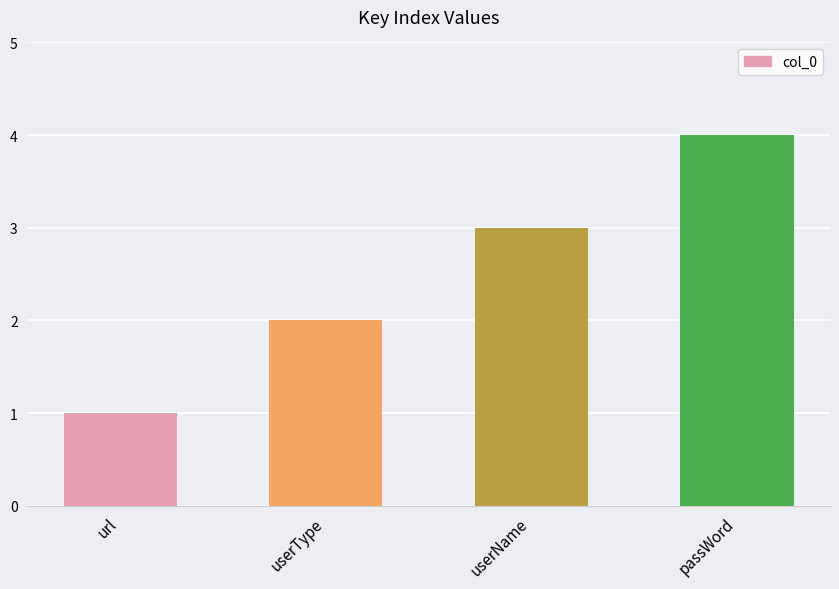

What is the maximum value shown in the chart?

4